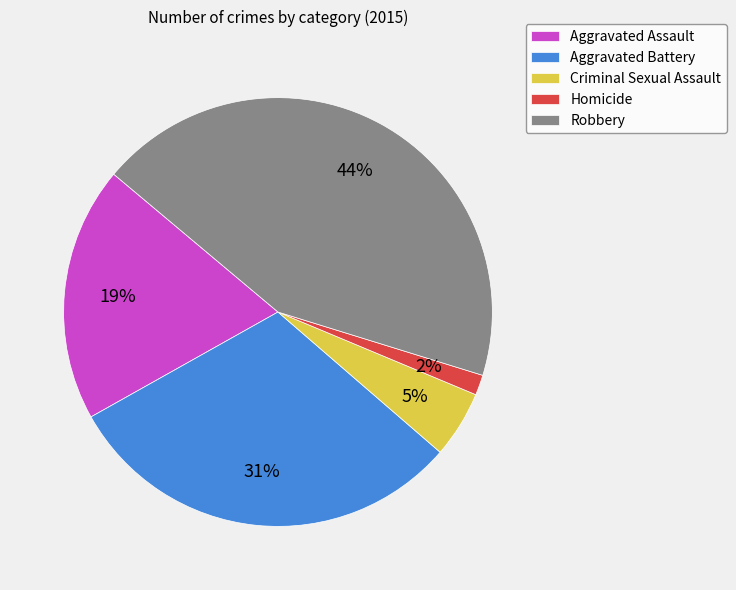

Between Robbery and Aggravated Assault, which is larger?

Robbery